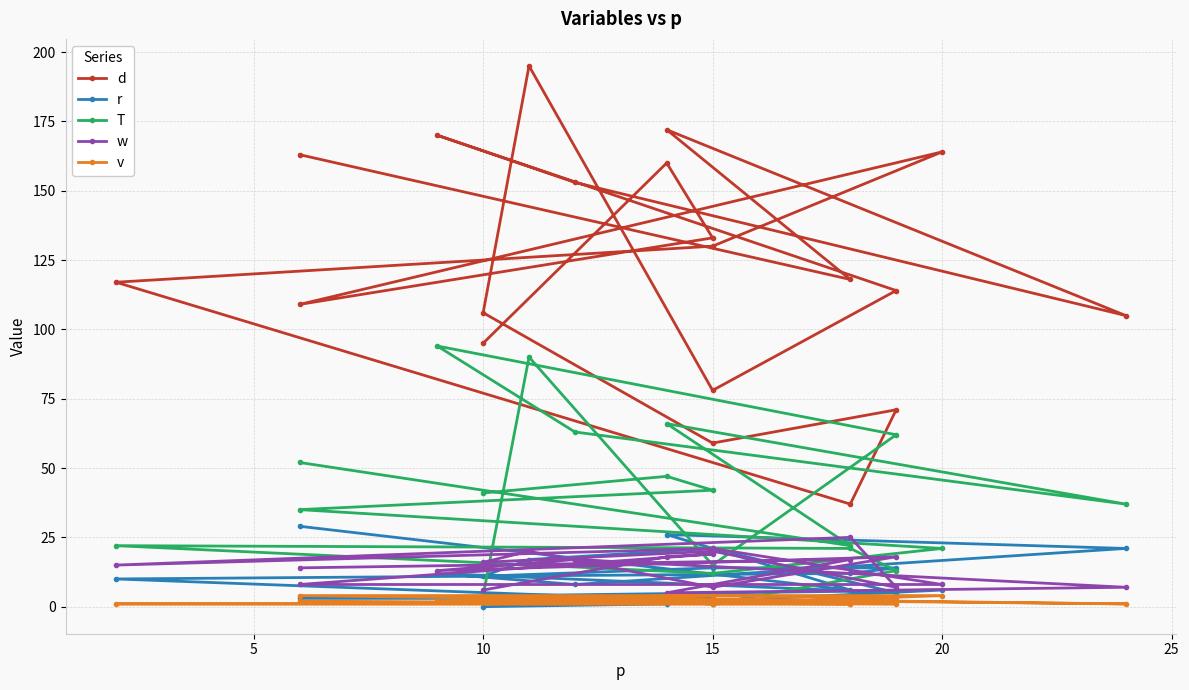

The r series shows 2 at 15. True or false?

False